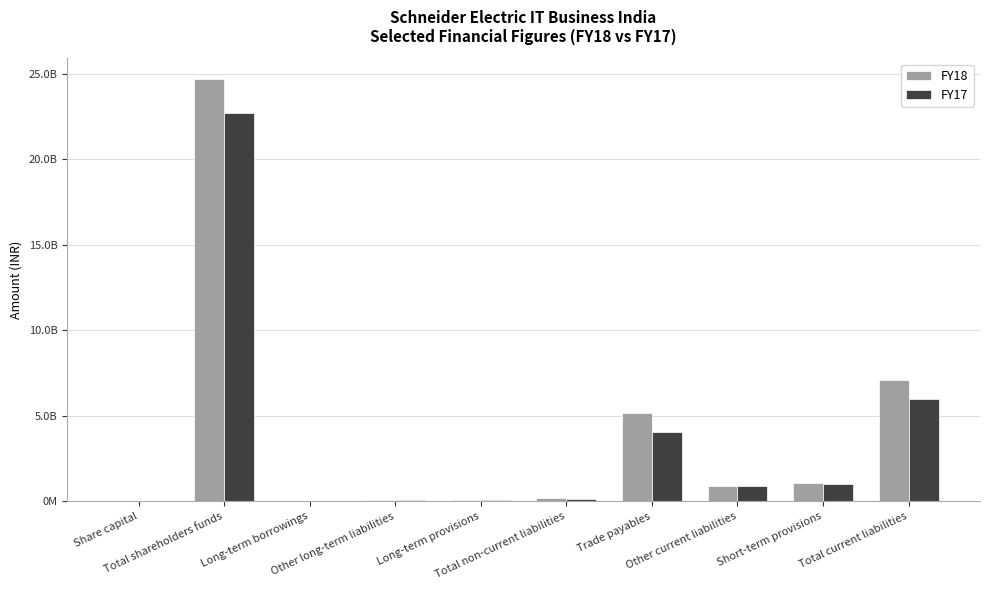

List the series in order of their peak value, highest first.

FY18, FY17